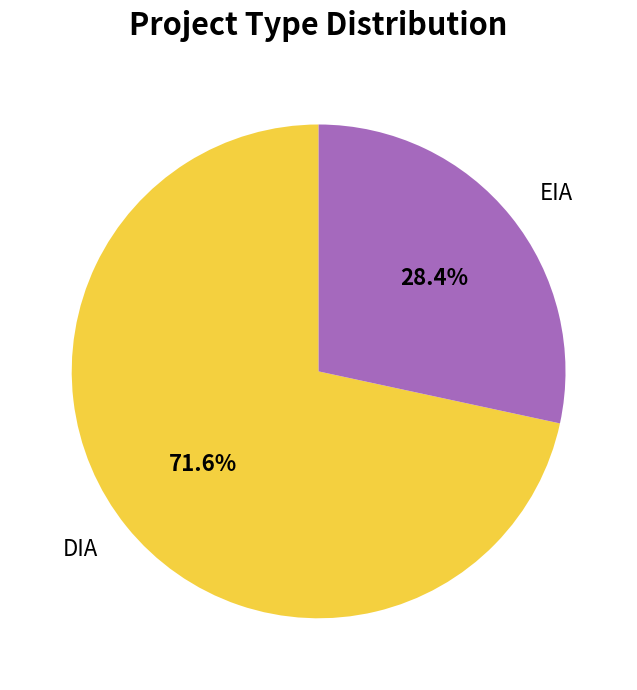

Is EIA the majority of the pie?

No